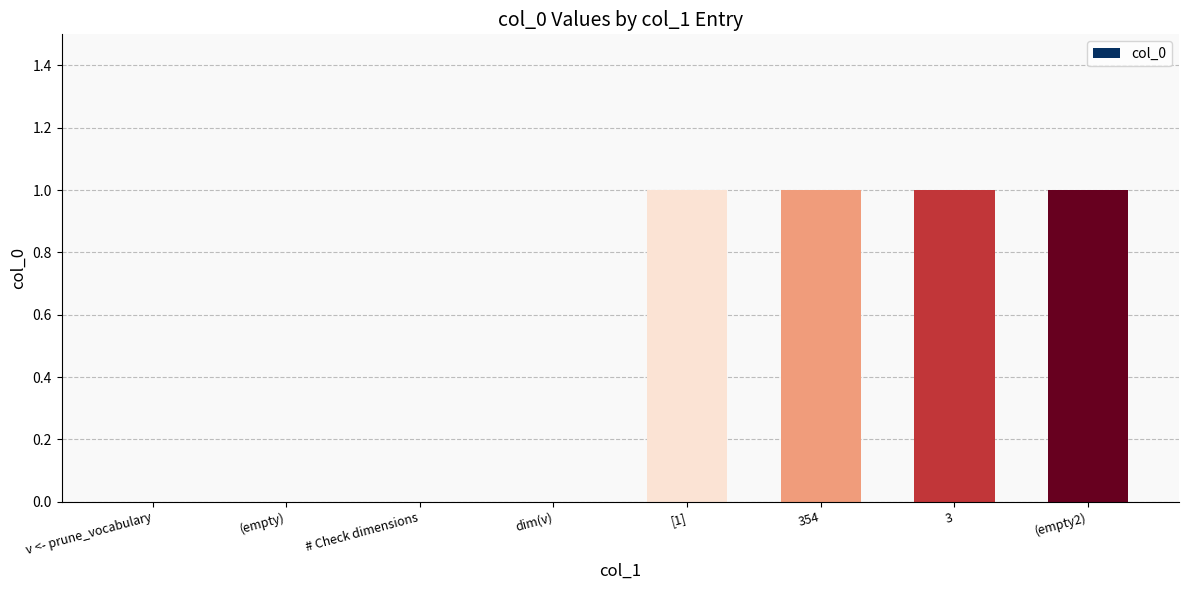

The value at (empty) is 0. True or false?

True